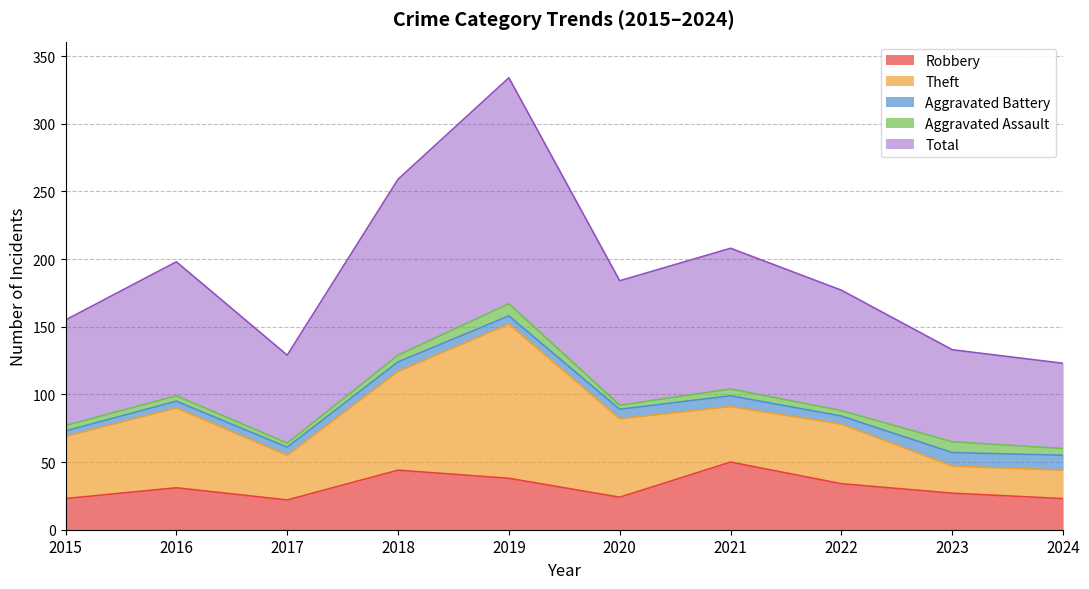

What is the difference between the Total values at 2024 and 2022?

26